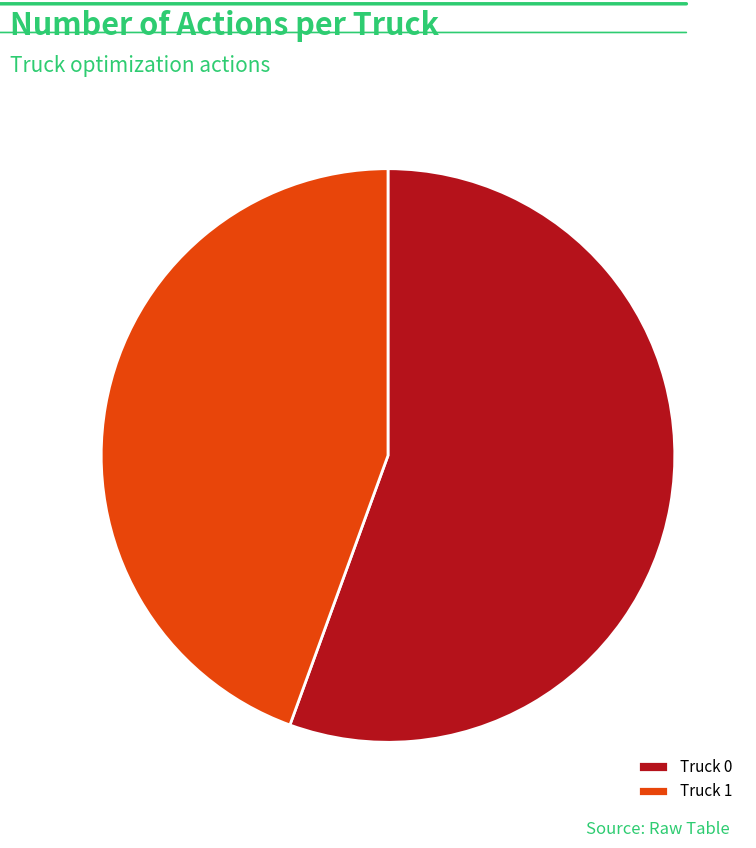

To the nearest percent, what is the average slice percentage?

50%